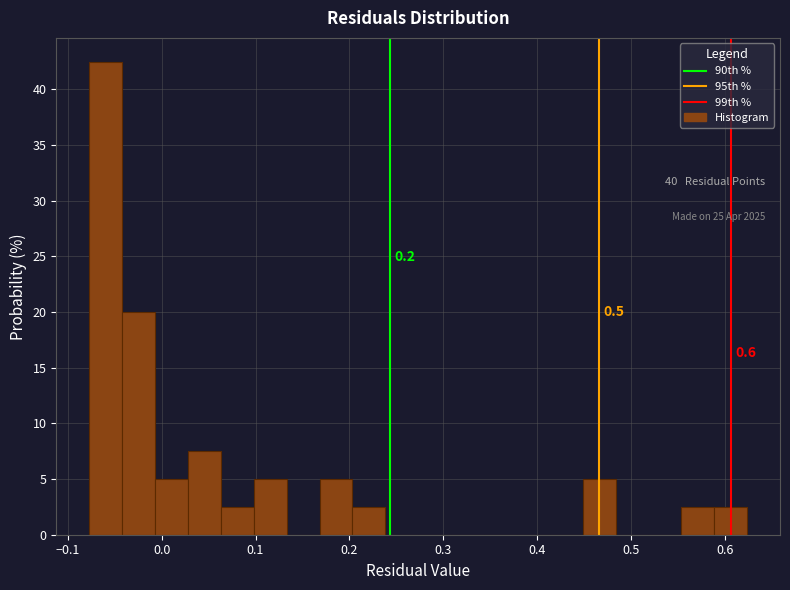

Around what value on the x-axis is the tallest bar? Give the approximate position of its centre, as read against the axis.

-0.06